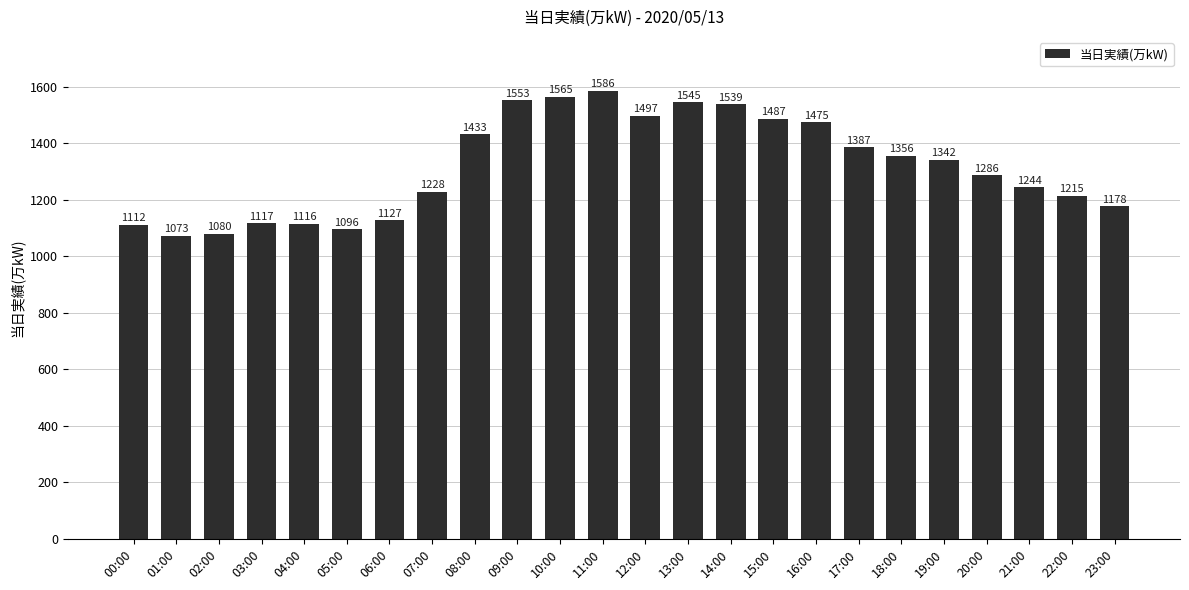

What is the label of the 5th bar from the right?

19:00